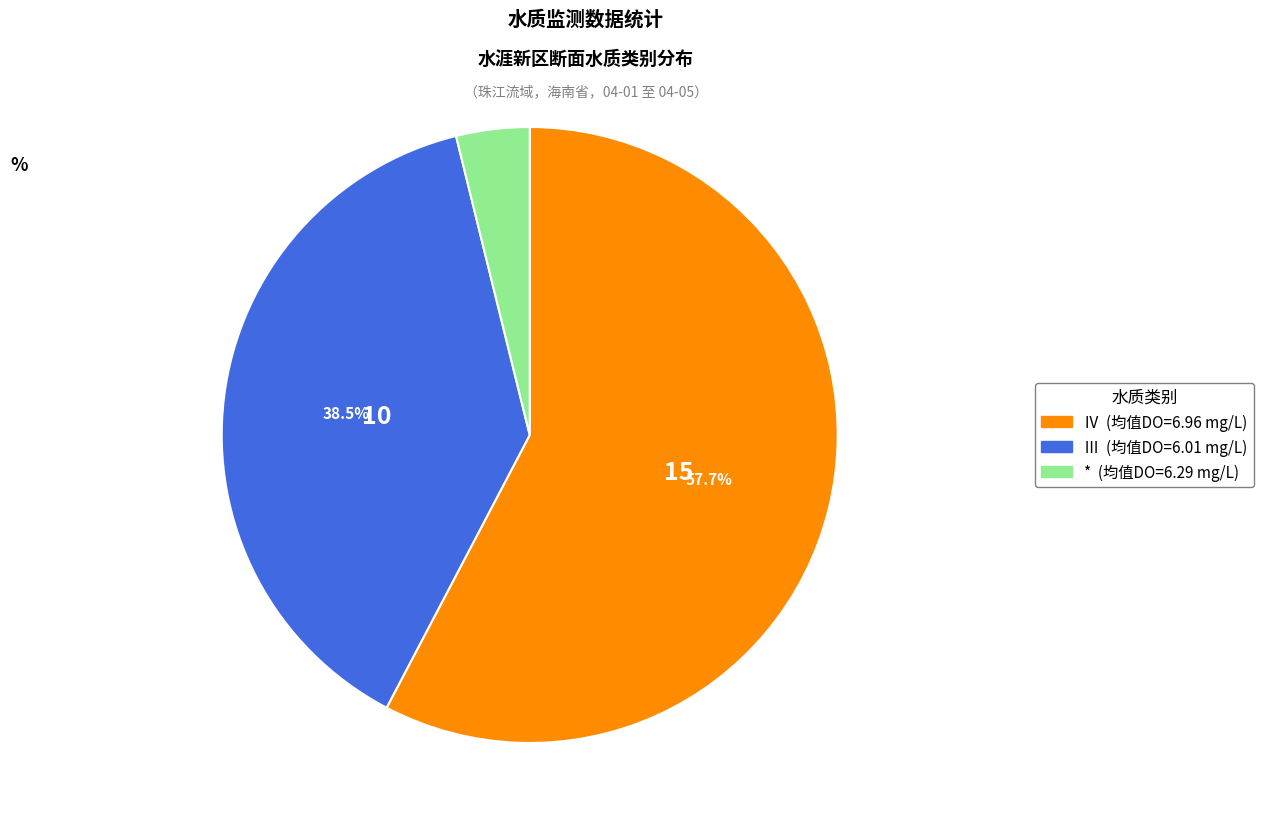

How many slices are in this pie chart?

3